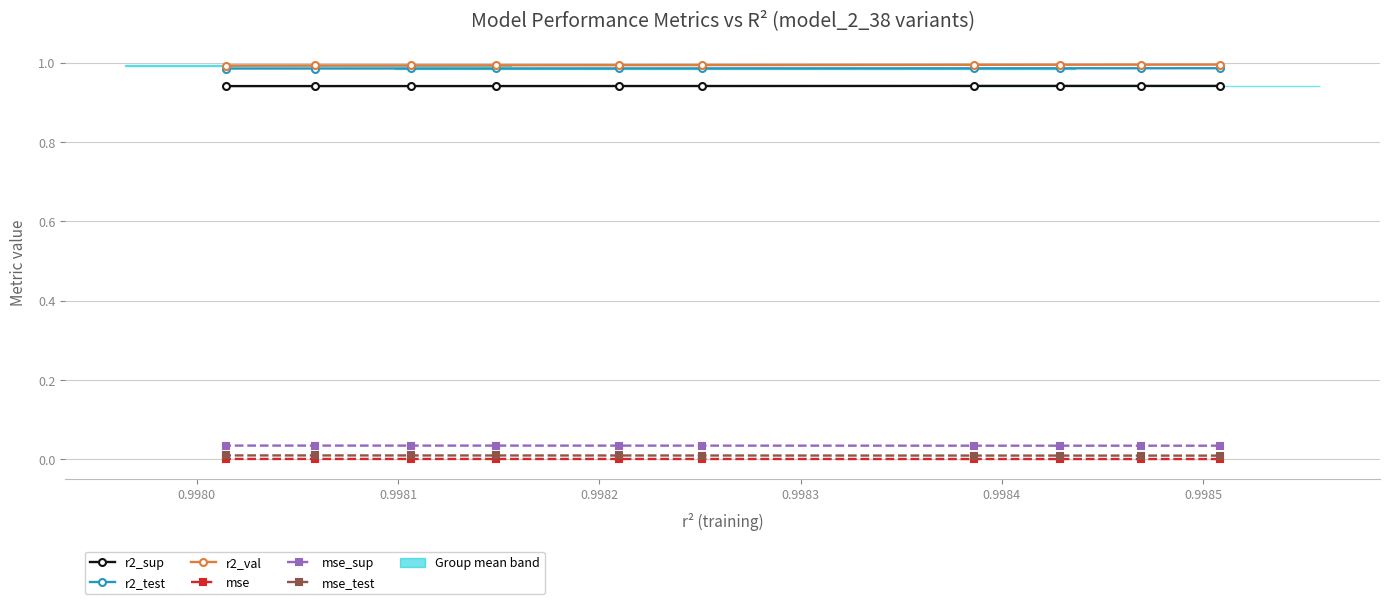

Which series has the largest total across all categories?

r2_val